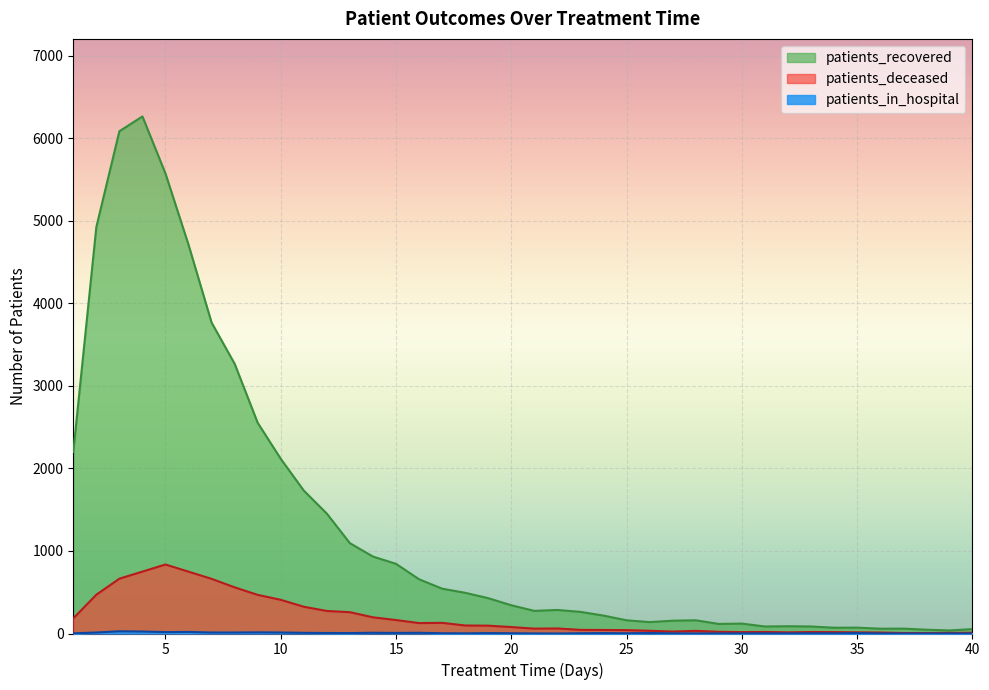

What are all the series names shown in the legend?

patients_recovered, patients_deceased, patients_in_hospital